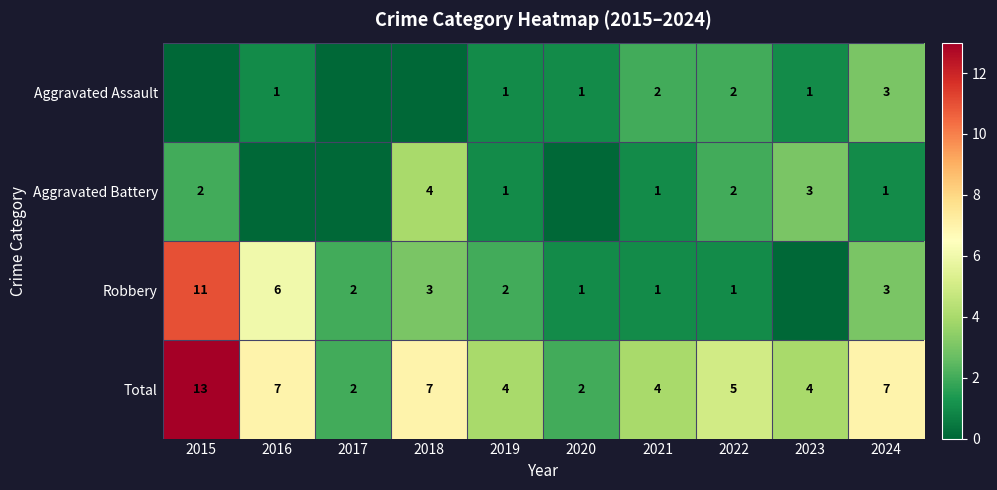

What is the maximum value shown in the chart?

13